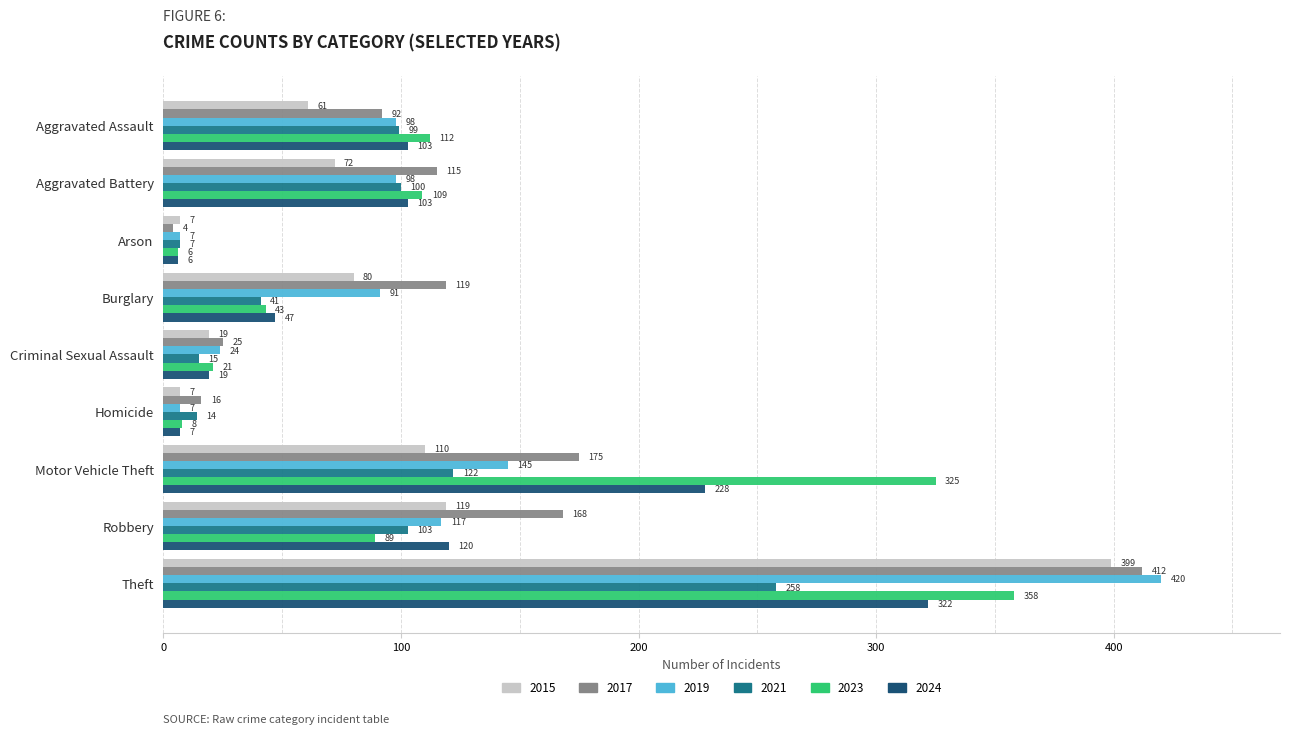

What is the difference between the maximum and minimum values in the 2017 series?

408